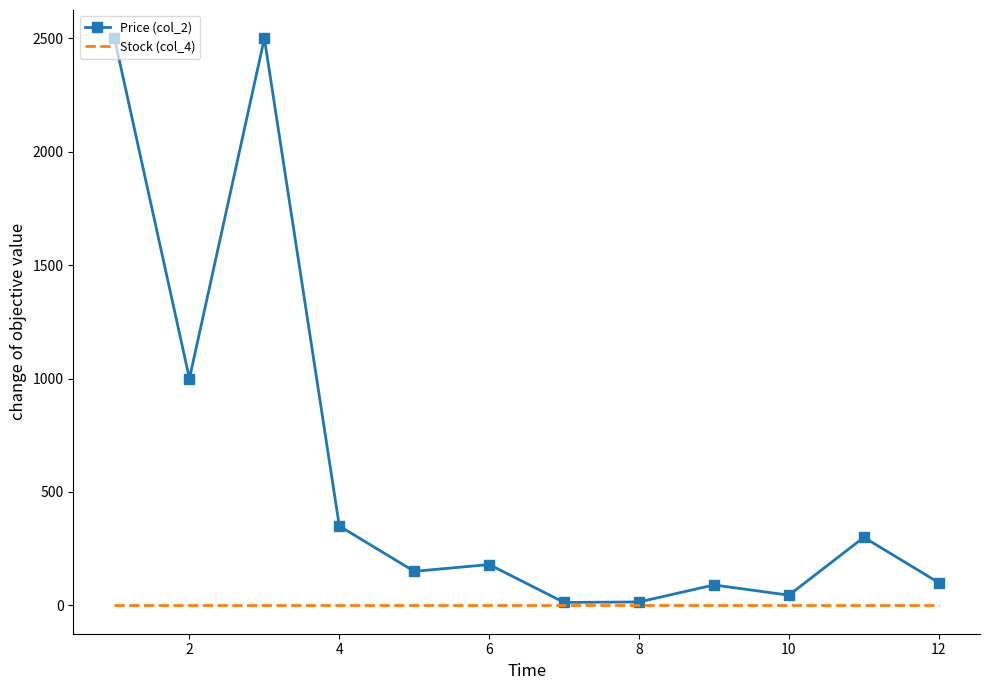

Which series has the widest spread of values?

Price (col_2)